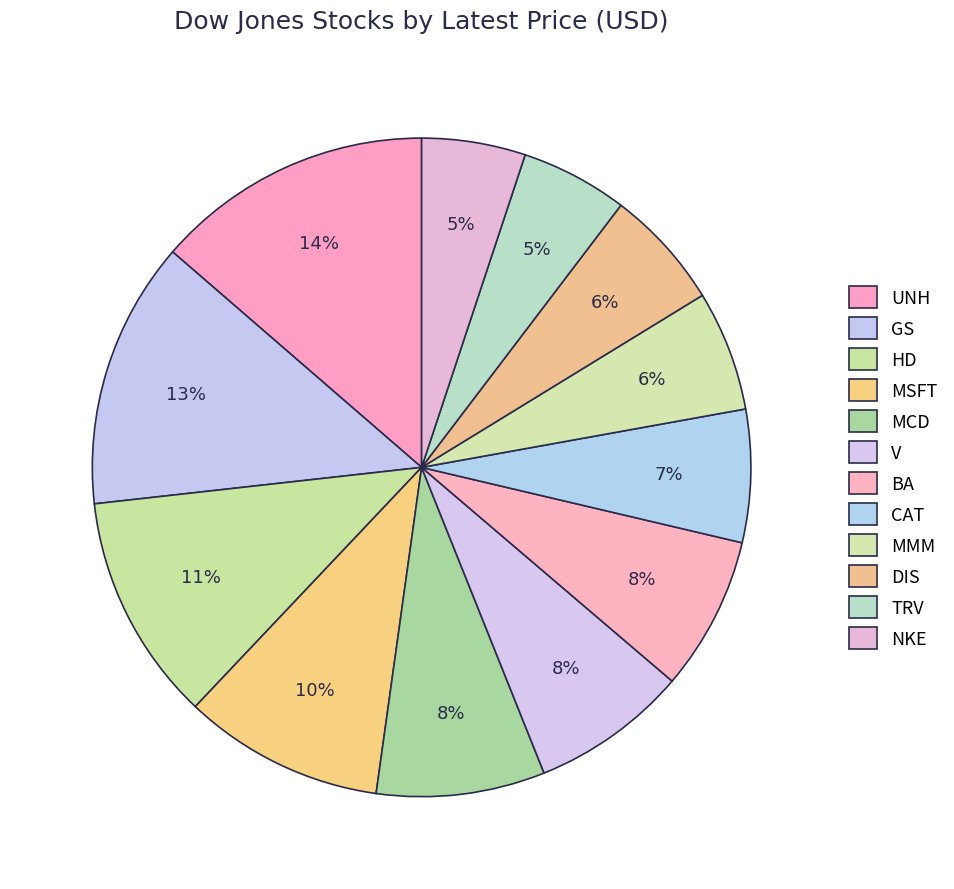

Is it true that MSFT is 1% of the pie?

False